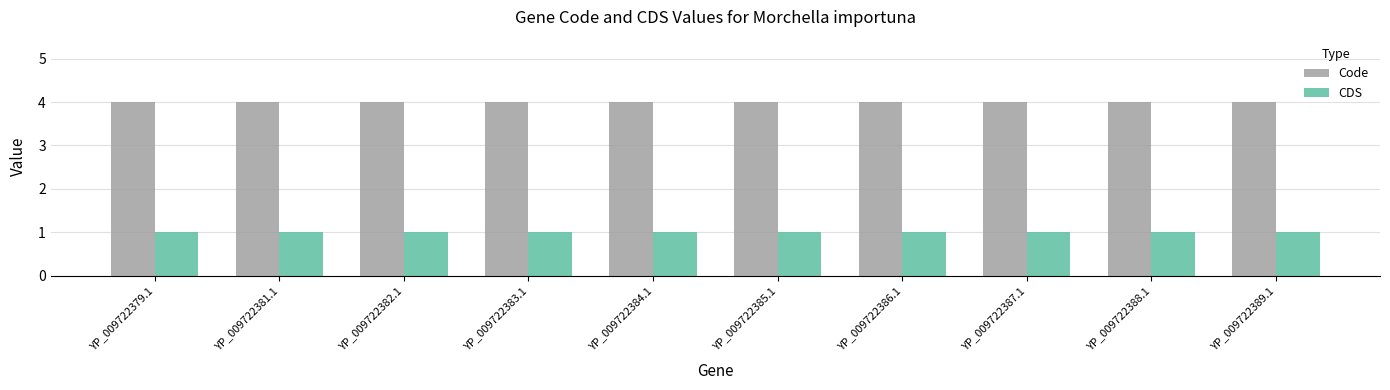

What is the sum of all CDS values?

10